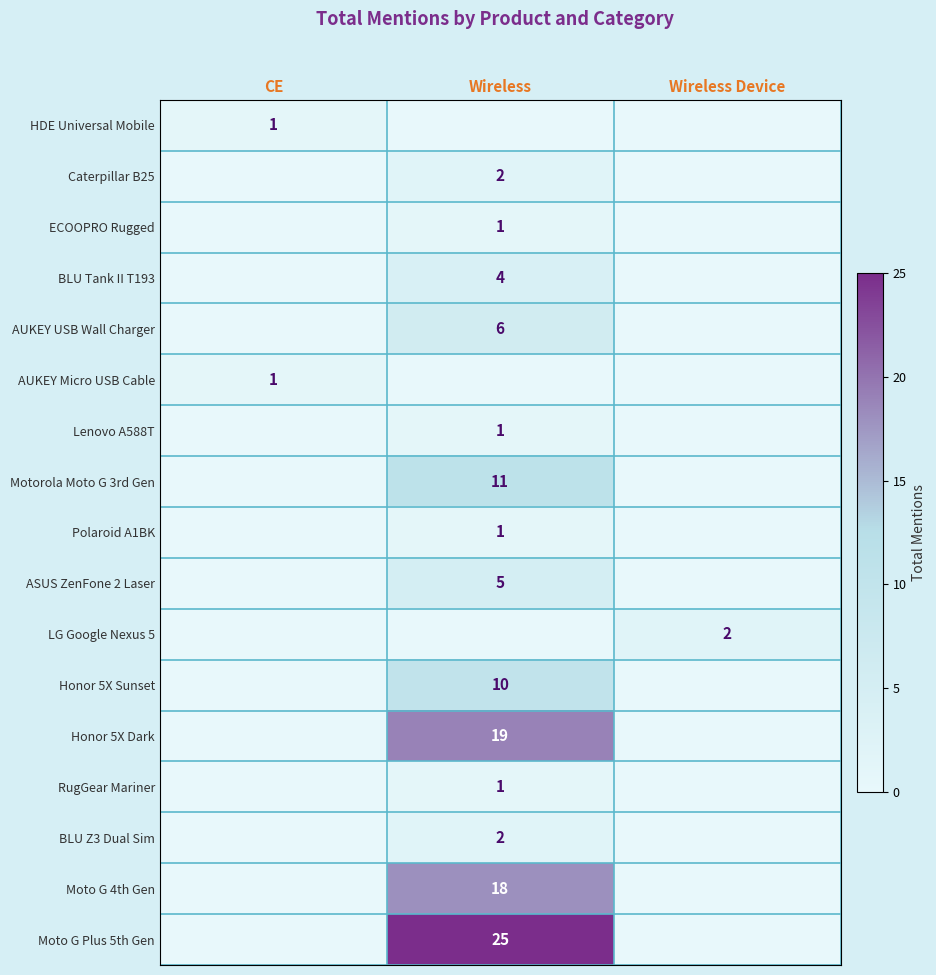

Is it true that BLU Tank II T193 equals 5 at Wireless?

False